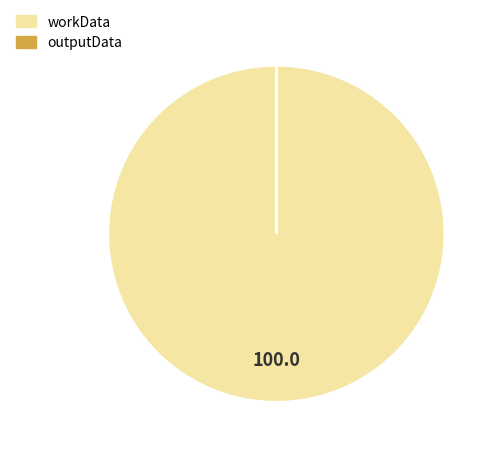

The workData slice represents 89% of the pie. True or false?

False